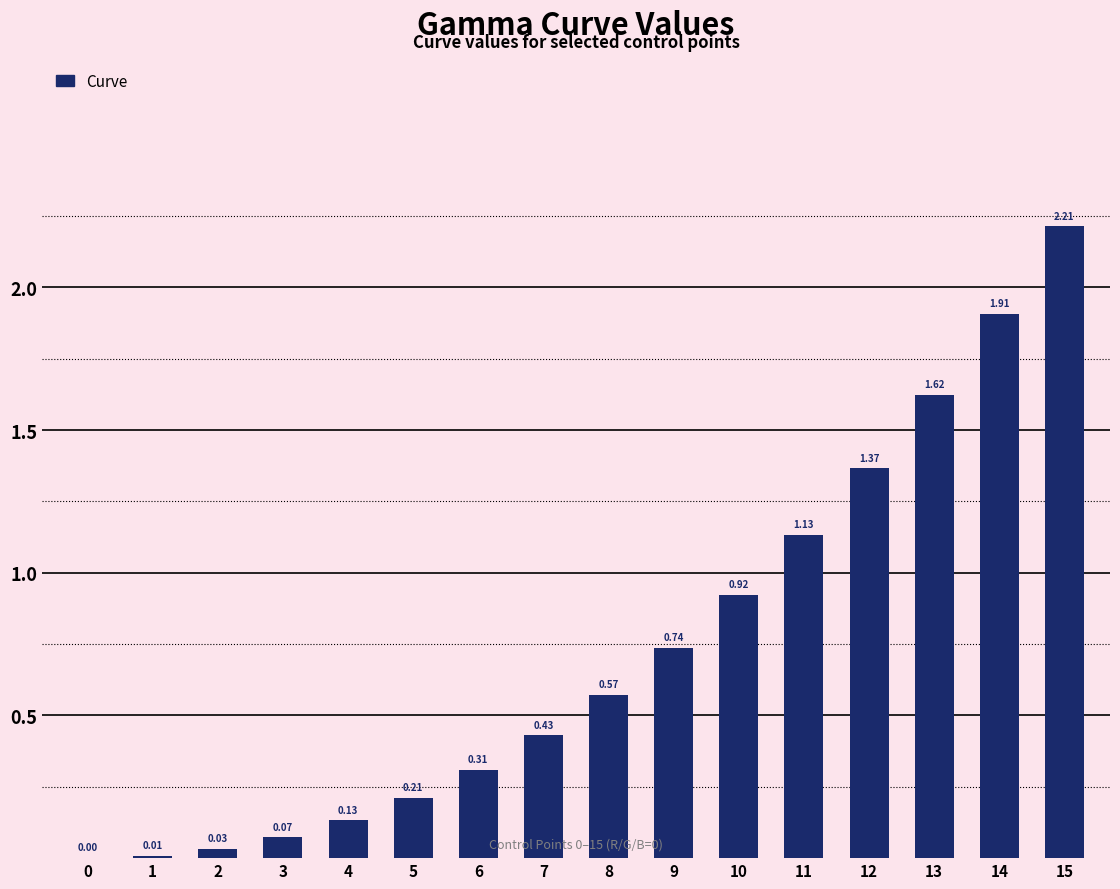

What is the change in value from 6 to 13?

+1.3